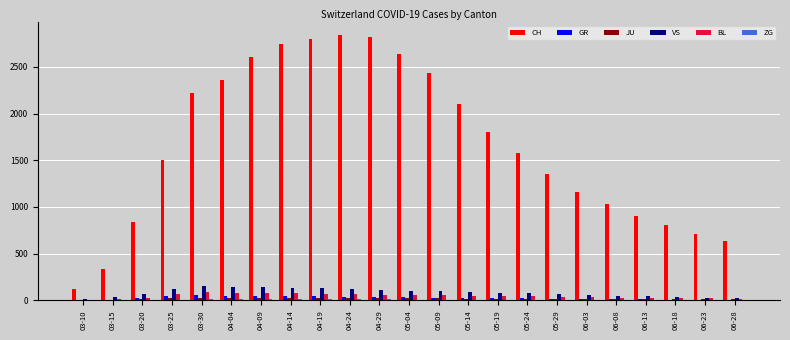

Between 03-15 and 06-18, which series saw the biggest shift?

CH